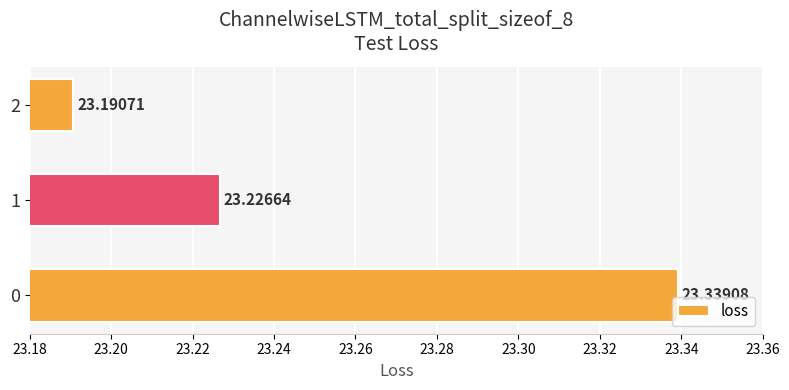

What is the sum of all values?

69.8